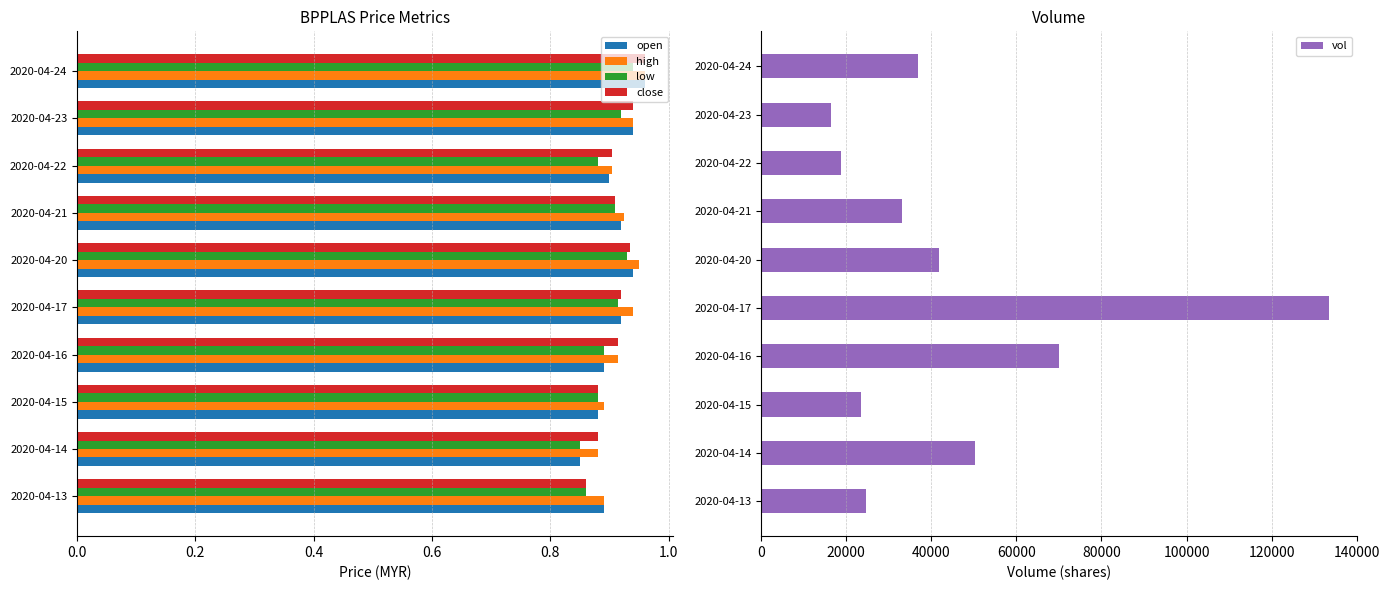

How many close values are between 0 and 1?

10